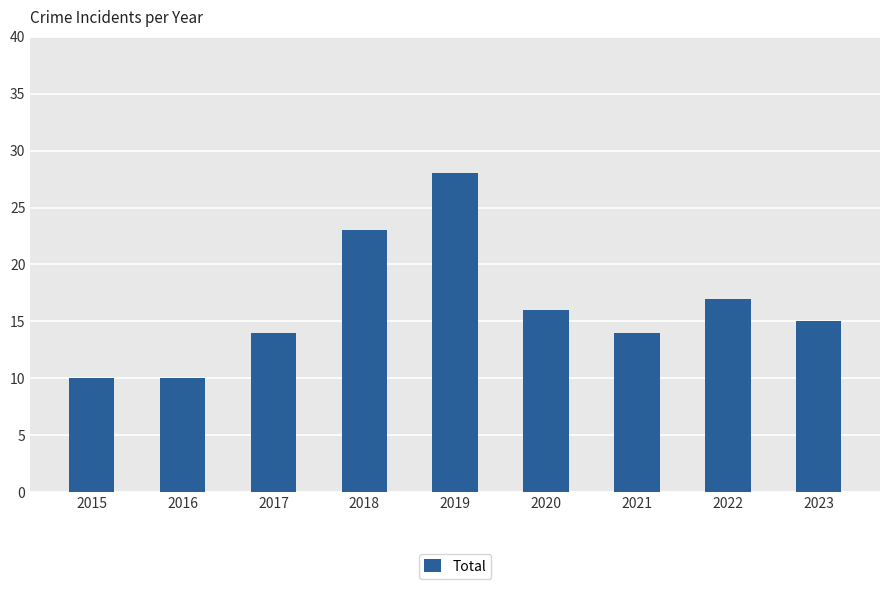

What is the sum of the values at 2023 and 2016?

25